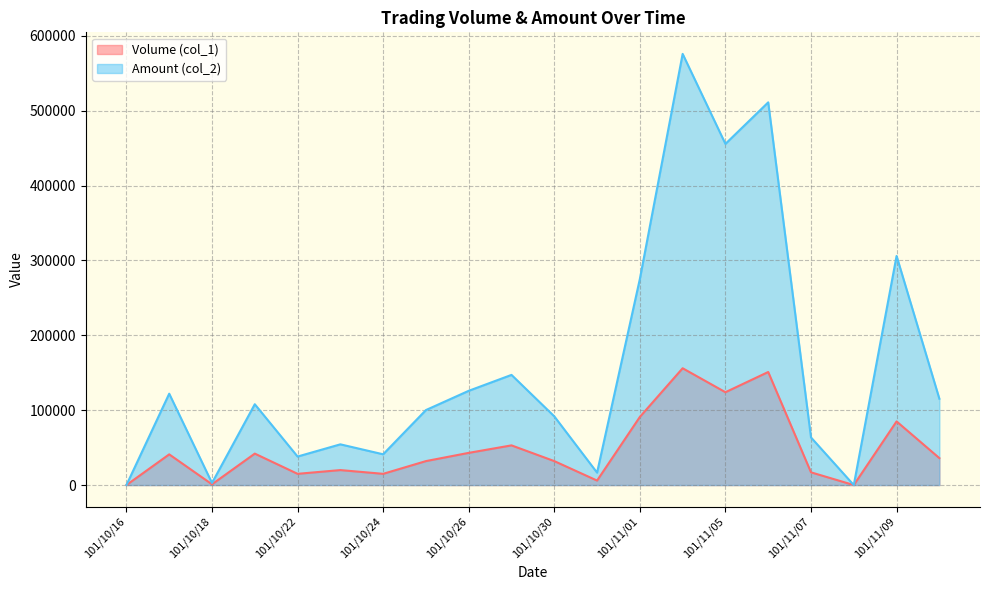

What is the maximum value shown in the chart?

575860